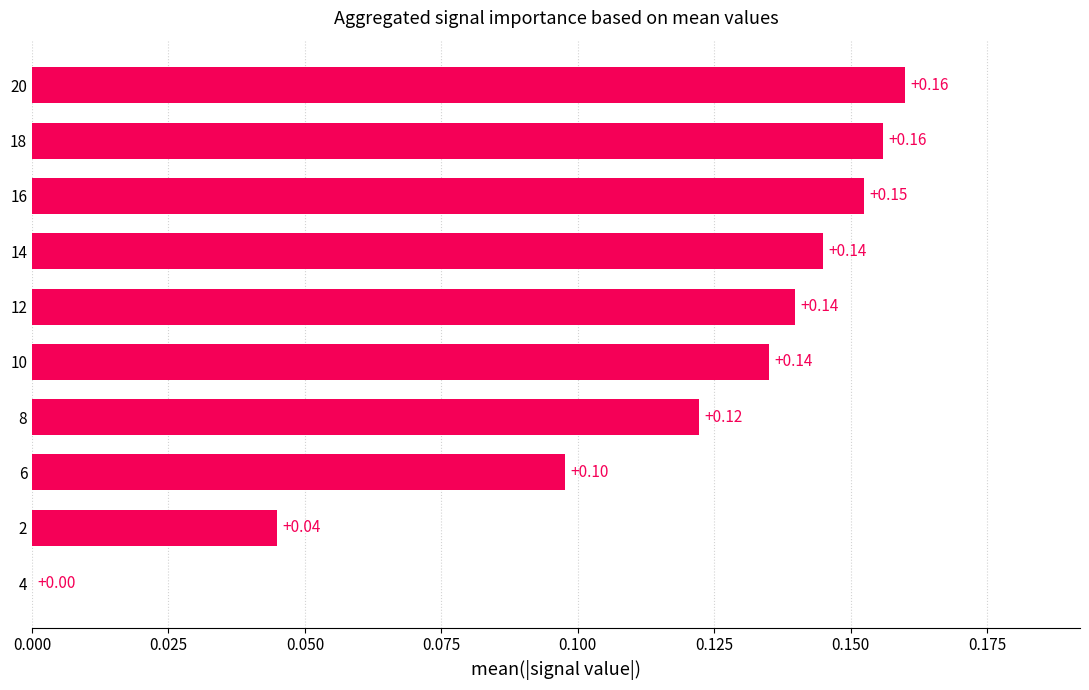

What is the sum of all values?

1.2